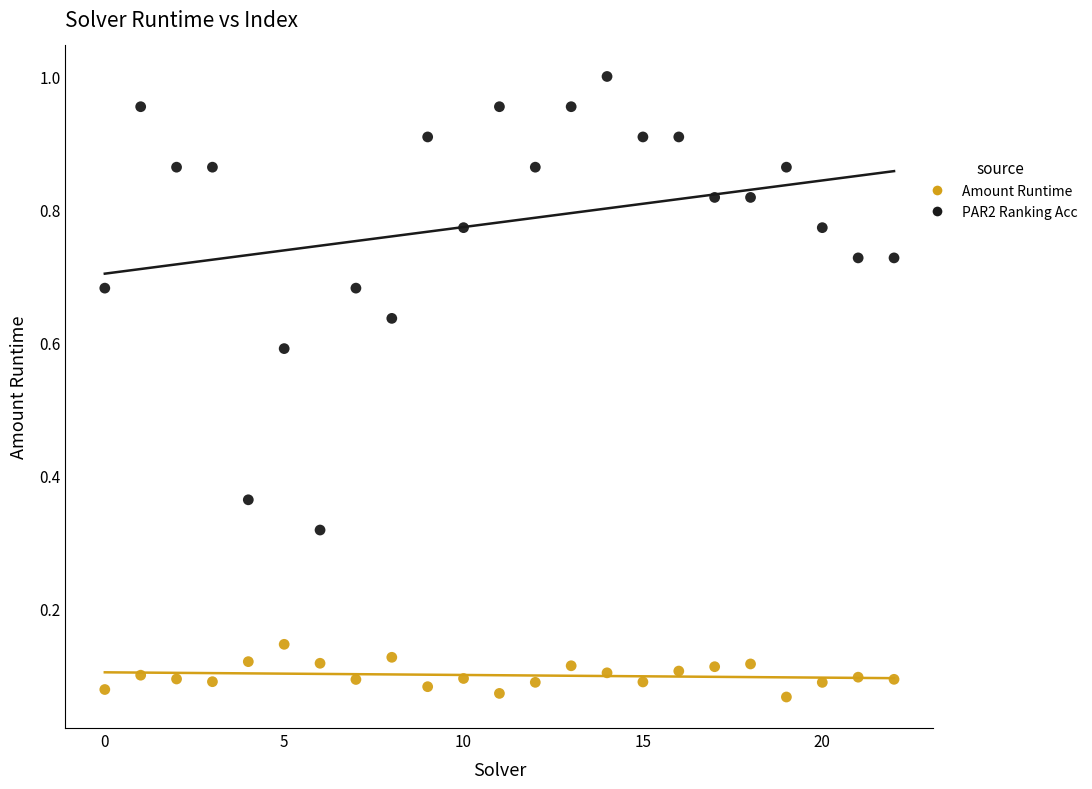

Which series contains the highest Y value?

PAR2 Ranking Acc